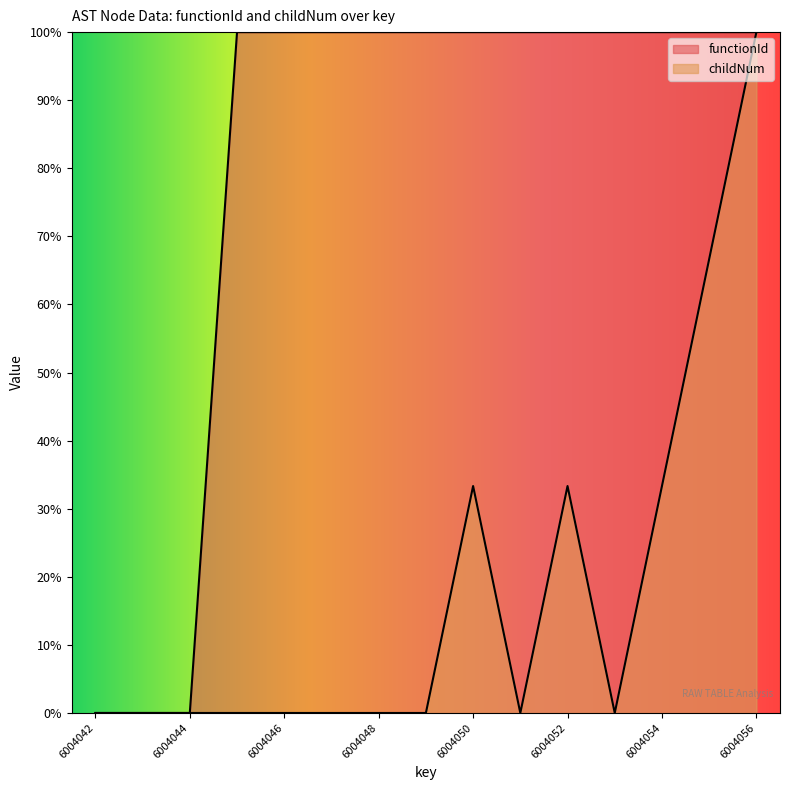

Which series changed the most between 6004042 and 6004051?

functionId